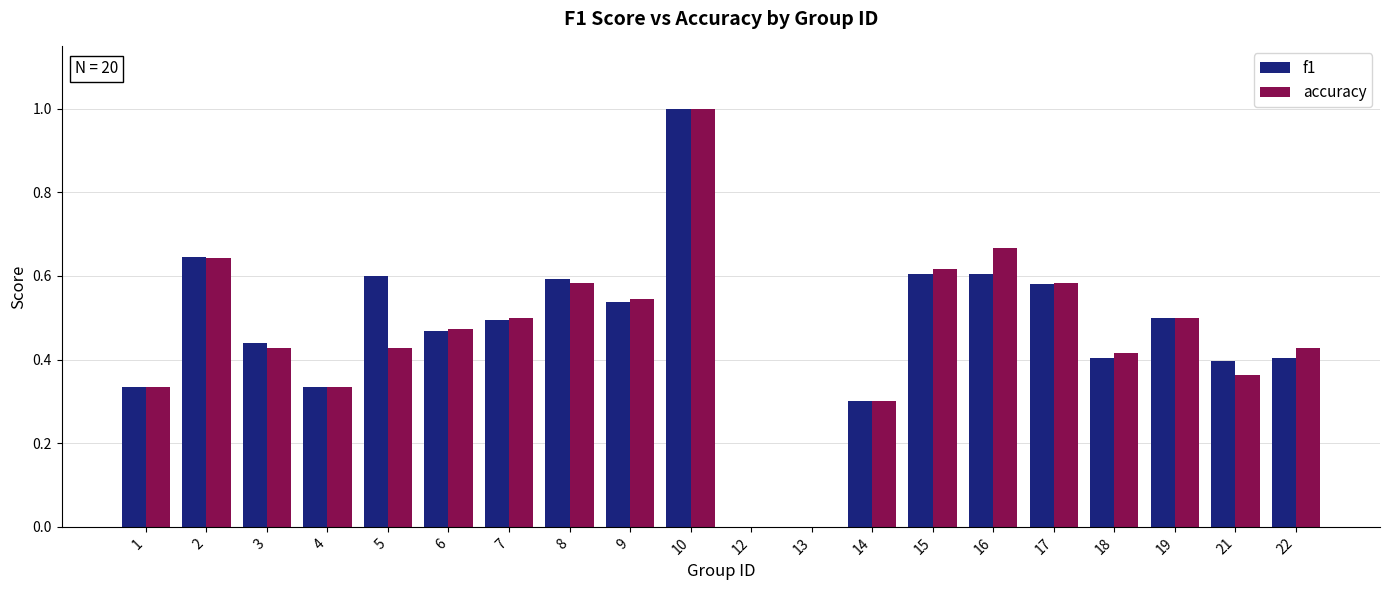

What are all the series names shown in the legend?

f1, accuracy